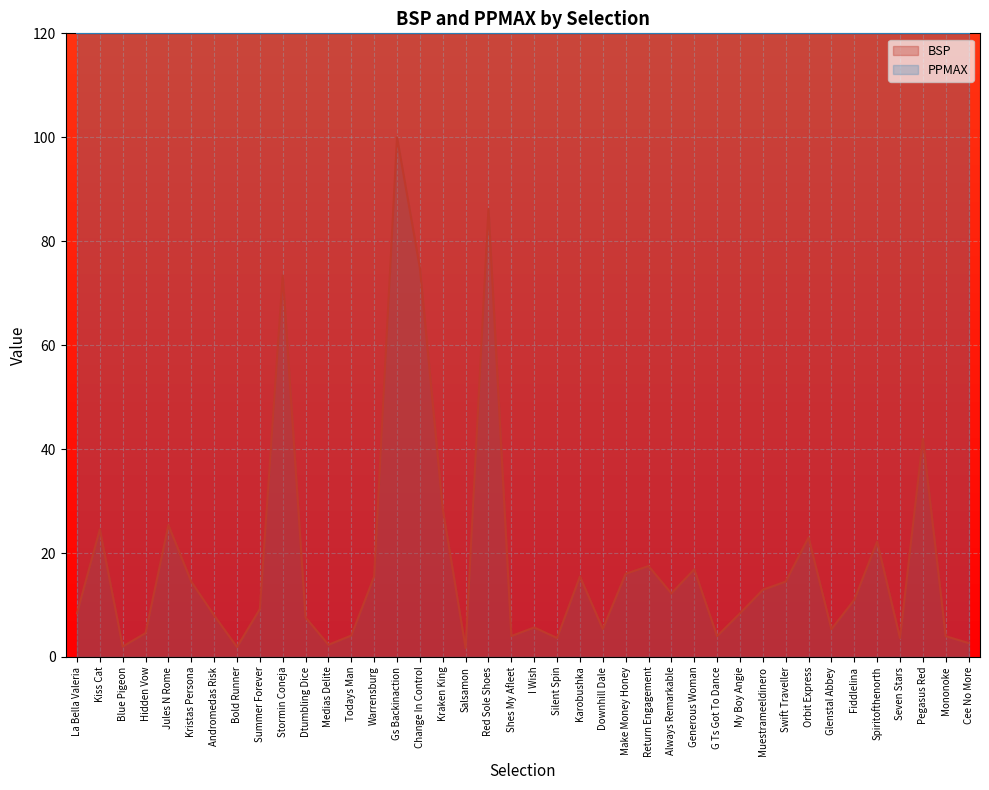

What value does the data have at Return Engagement?

17.5